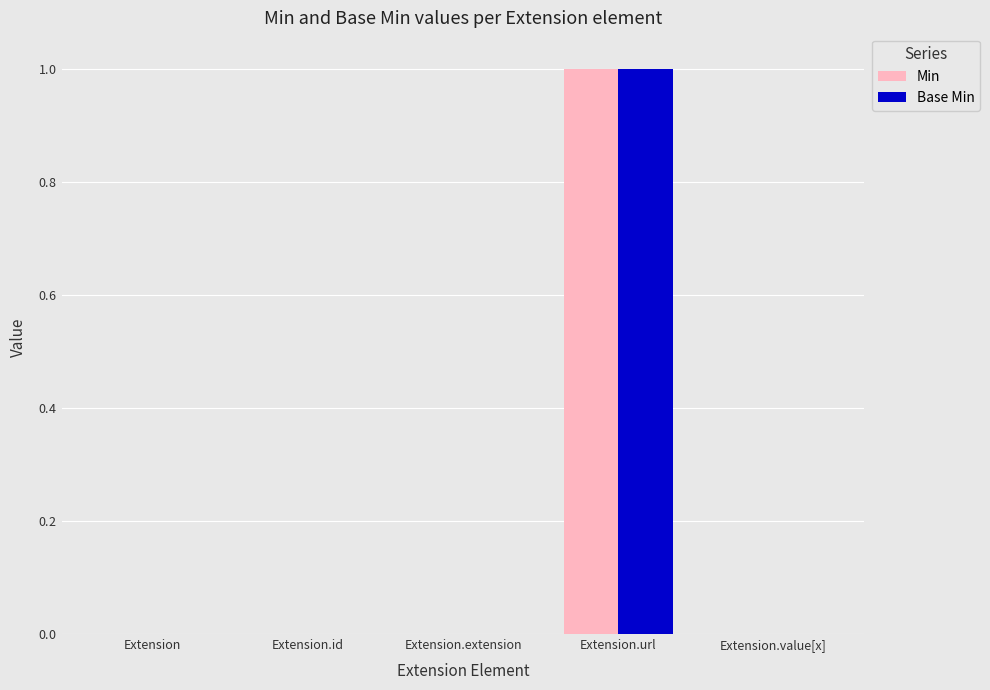

Are the bars grouped side by side (vs. stacked)?

Yes